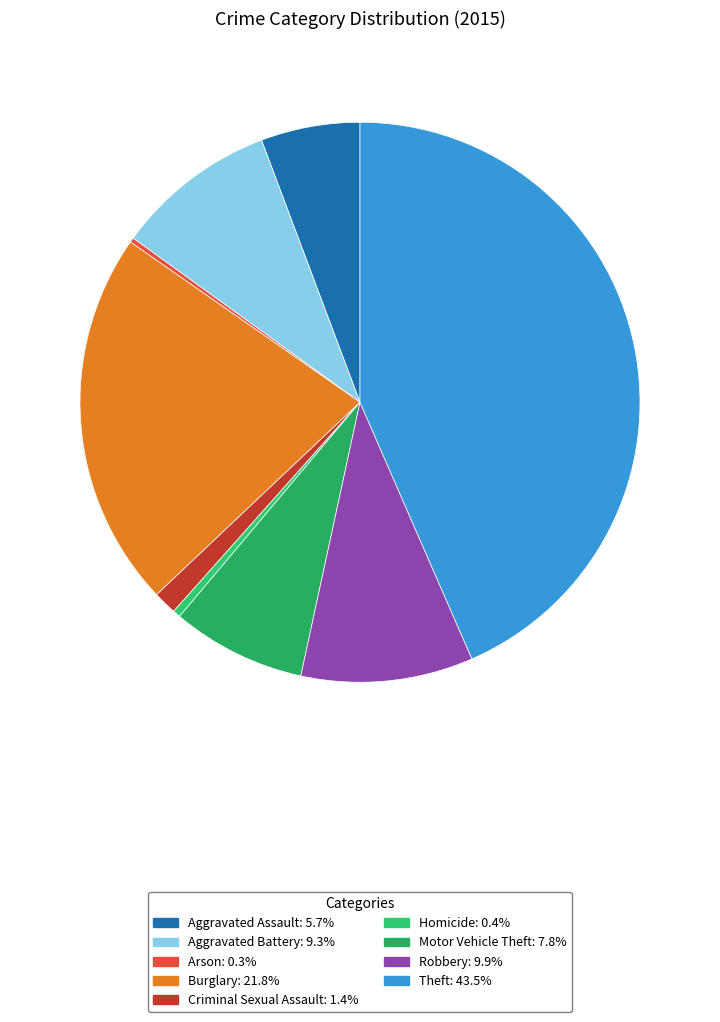

How much of the chart is everything except Aggravated Assault?

94.3%